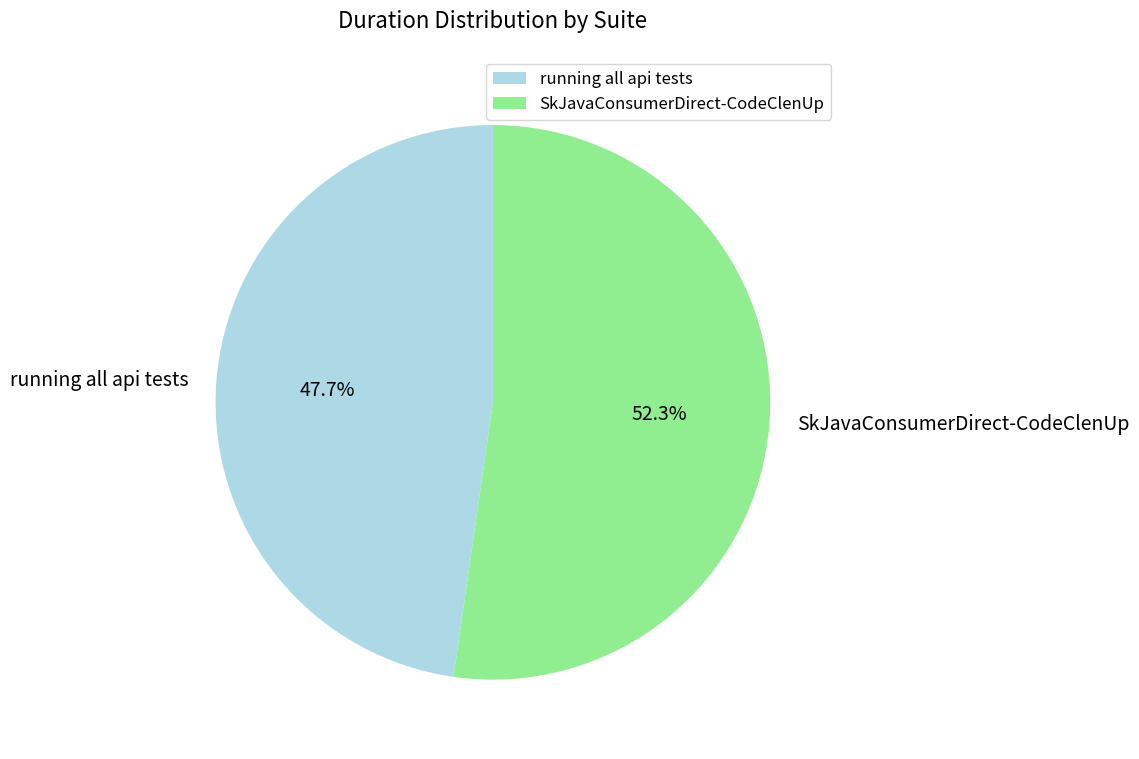

Between SkJavaConsumerDirect-CodeClenUp and running all api tests, which is larger?

SkJavaConsumerDirect-CodeClenUp